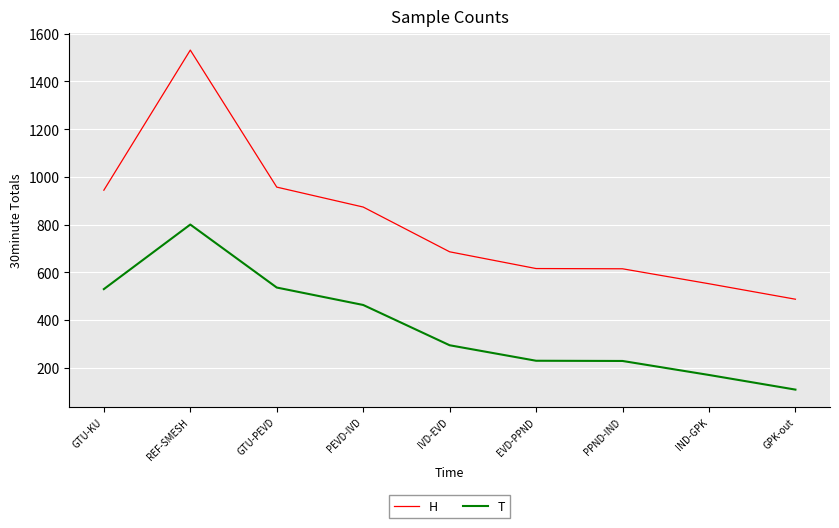

True or false: H has a value of 1531.1 at REF-SMESH.

True